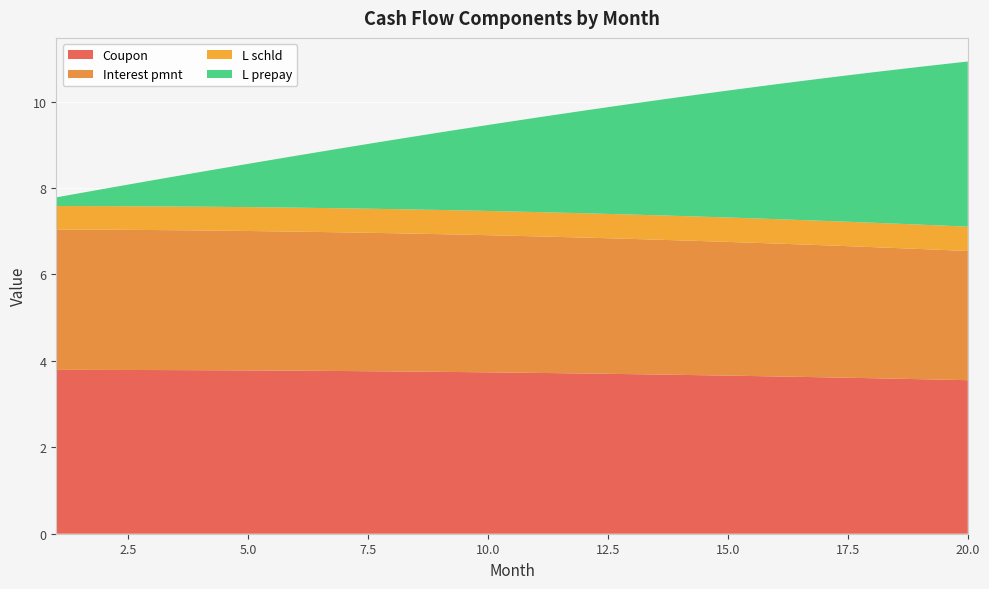

Reading left to right, extract all data points from this chart.

Coupon: 1=3.8	2=3.8	3=3.8	4=3.8	5=3.8	6=3.8	7=3.8	8=3.8	9=3.7	10=3.7	11=3.7	12=3.7	13=3.7	14=3.7	15=3.7	16=3.6	17=3.6	18=3.6	19=3.6	20=3.6
Interest pmnt: 1=3.2	2=3.2	3=3.2	4=3.2	5=3.2	6=3.2	7=3.2	8=3.2	9=3.2	10=3.2	11=3.2	12=3.1	13=3.1	14=3.1	15=3.1	16=3.1	17=3.1	18=3.0	19=3.0	20=3.0
L schld: 1=0.5	2=0.5	3=0.5	4=0.6	5=0.6	6=0.6	7=0.6	8=0.6	9=0.6	10=0.6	11=0.6	12=0.6	13=0.6	14=0.6	15=0.6	16=0.6	17=0.6	18=0.6	19=0.6	20=0.6
L prepay: 1=0.2	2=0.4	3=0.6	4=0.8	5=1.0	6=1.2	7=1.4	8=1.6	9=1.8	10=2.0	11=2.2	12=2.4	13=2.6	14=2.8	15=2.9	16=3.1	17=3.3	18=3.5	19=3.7	20=3.8